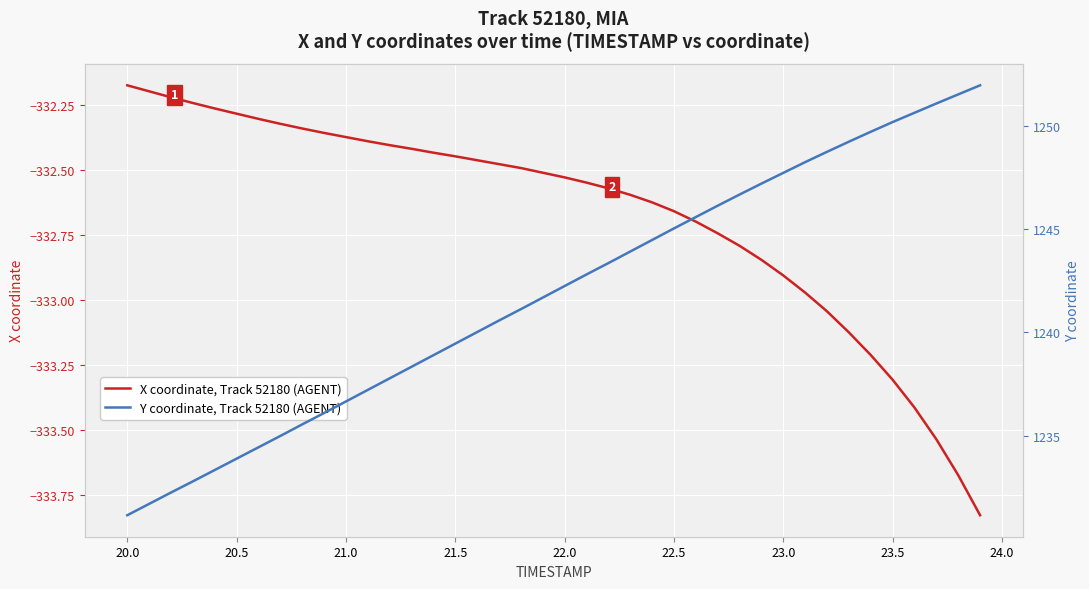

How many lines are shown in the chart?

2